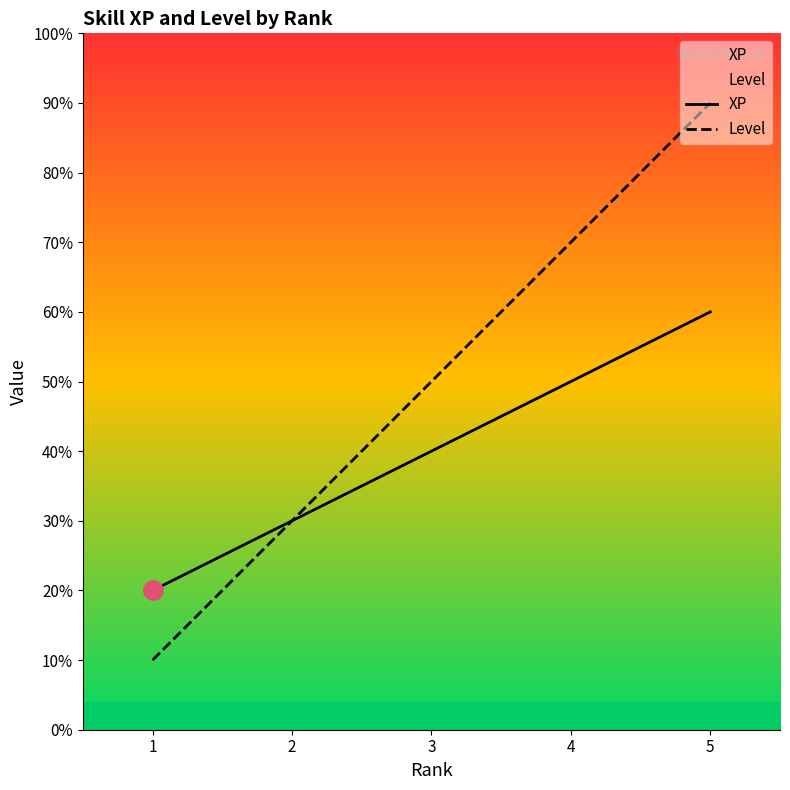

Between 1 and 2, which series saw the biggest shift?

Level